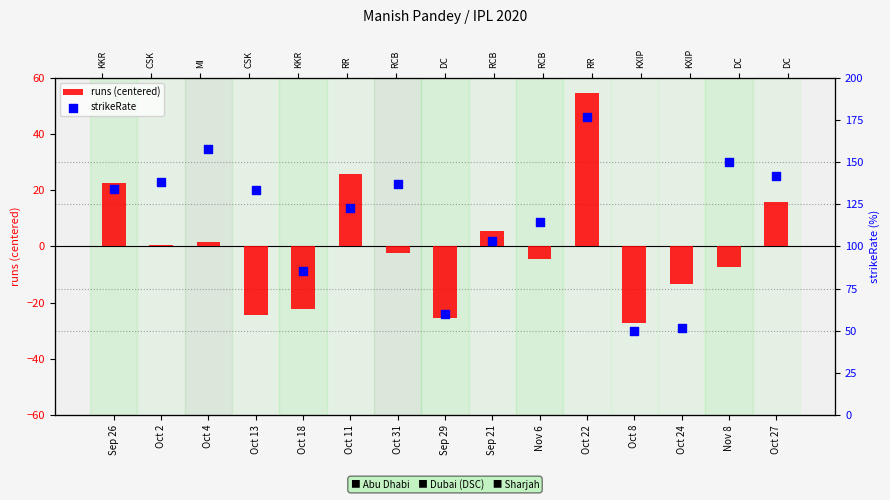

At how many categories does at least one series exceed 114?

10